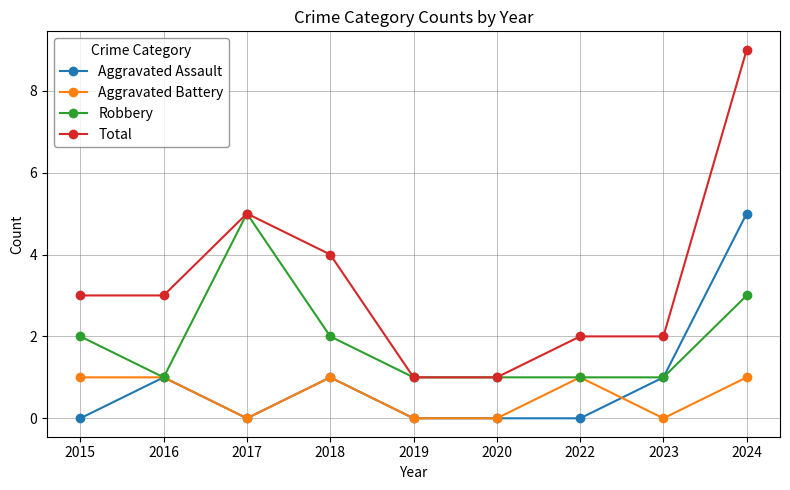

Which series changed the most between 2017 and 2018?

Robbery